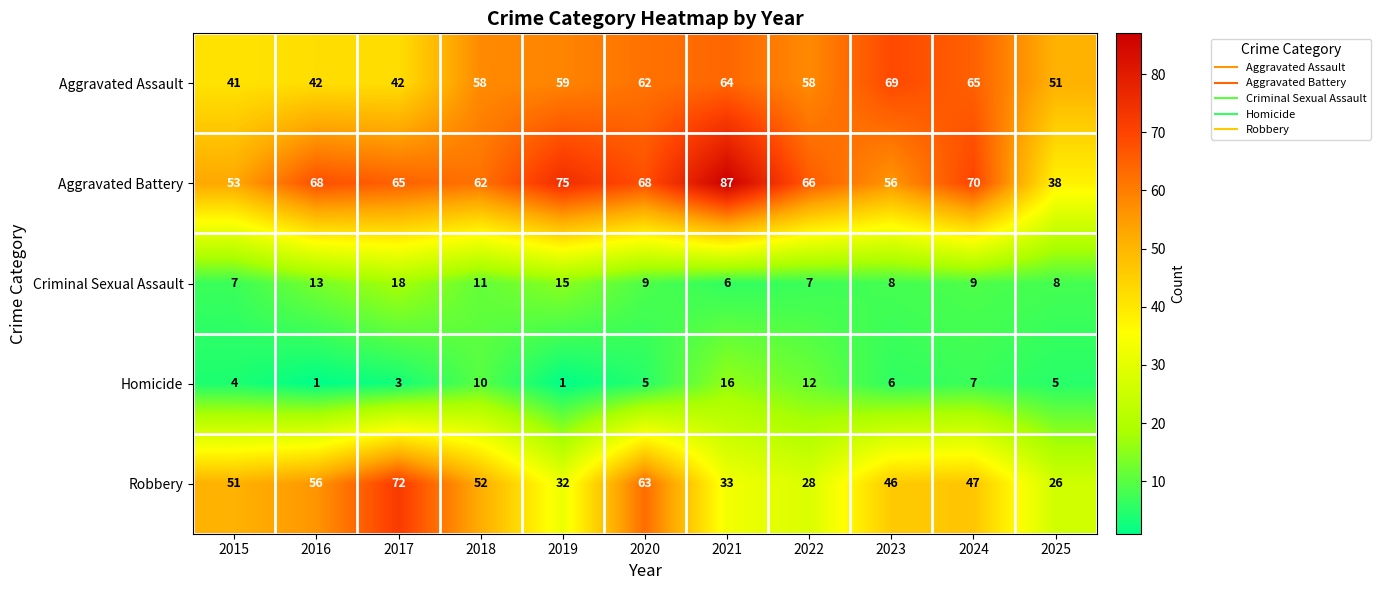

What value does the Robbery series have at 2016, to the nearest 5?

55